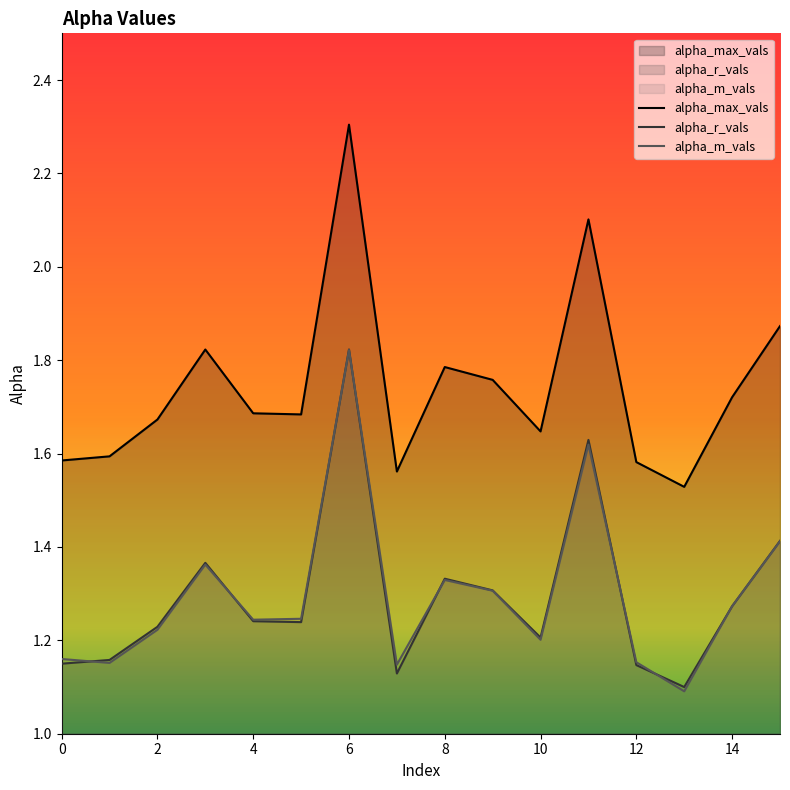

What is the value of the alpha_r_vals point at the 14th from the left?

1.1